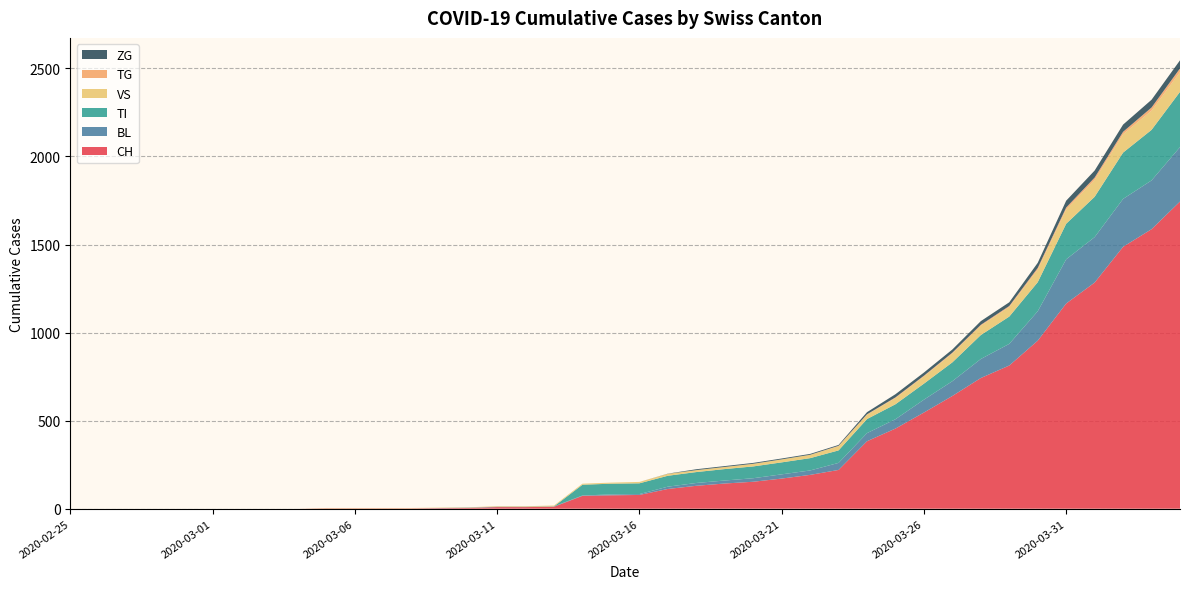

Reading left to right, extract all data points from this chart.

CH: 2020-02-25=0	2020-02-26=0	2020-02-27=0	2020-02-28=0	2020-02-29=0	2020-03-01=0	2020-03-02=0	2020-03-03=0	2020-03-04=0	2020-03-05=2	2020-03-06=2	2020-03-07=2	2020-03-08=2	2020-03-09=3	2020-03-10=4	2020-03-11=9	2020-03-12=9	2020-03-13=11	2020-03-14=73	2020-03-15=76	2020-03-16=78	2020-03-17=112	2020-03-18=130	2020-03-19=143	2020-03-20=153	2020-03-21=171	2020-03-22=192	2020-03-23=220	2020-03-24=383	2020-03-25=455	2020-03-26=546	2020-03-27=640	2020-03-28=742	2020-03-29=813	2020-03-30=954	2020-03-31=1165	2020-04-01=1284	2020-04-02=1487	2020-04-03=1587	2020-04-04=1744
BL: 2020-02-25=0	2020-02-26=0	2020-02-27=0	2020-02-28=0	2020-02-29=0	2020-03-01=0	2020-03-02=0	2020-03-03=0	2020-03-04=0	2020-03-05=0	2020-03-06=0	2020-03-07=0	2020-03-08=0	2020-03-09=1	2020-03-10=2	2020-03-11=2	2020-03-12=2	2020-03-13=2	2020-03-14=2	2020-03-15=5	2020-03-16=5	2020-03-17=13	2020-03-18=16	2020-03-19=17	2020-03-20=20	2020-03-21=24	2020-03-22=25	2020-03-23=40	2020-03-24=46	2020-03-25=53	2020-03-26=73	2020-03-27=84	2020-03-28=108	2020-03-29=123	2020-03-30=167	2020-03-31=251	2020-04-01=258	2020-04-02=272	2020-04-03=277	2020-04-04=309
TI: 2020-02-25=0	2020-02-26=0	2020-02-27=0	2020-02-28=0	2020-02-29=0	2020-03-01=0	2020-03-02=0	2020-03-03=0	2020-03-04=0	2020-03-05=0	2020-03-06=0	2020-03-07=0	2020-03-08=0	2020-03-09=0	2020-03-10=0	2020-03-11=0	2020-03-12=0	2020-03-13=0	2020-03-14=61	2020-03-15=61	2020-03-16=61	2020-03-17=62	2020-03-18=62	2020-03-19=65	2020-03-20=67	2020-03-21=68	2020-03-22=70	2020-03-23=71	2020-03-24=80	2020-03-25=85	2020-03-26=91	2020-03-27=107	2020-03-28=136	2020-03-29=155	2020-03-30=165	2020-03-31=202	2020-04-01=229	2020-04-02=263	2020-04-03=287	2020-04-04=314
VS: 2020-02-25=0	2020-02-26=0	2020-02-27=0	2020-02-28=0	2020-02-29=0	2020-03-01=0	2020-03-02=0	2020-03-03=0	2020-03-04=0	2020-03-05=2	2020-03-06=2	2020-03-07=2	2020-03-08=2	2020-03-09=2	2020-03-10=2	2020-03-11=3	2020-03-12=3	2020-03-13=5	2020-03-14=6	2020-03-15=6	2020-03-16=8	2020-03-17=11	2020-03-18=11	2020-03-19=12	2020-03-20=15	2020-03-21=17	2020-03-22=19	2020-03-23=24	2020-03-24=25	2020-03-25=35	2020-03-26=41	2020-03-27=50	2020-03-28=53	2020-03-29=54	2020-03-30=71	2020-03-31=81	2020-04-01=96	2020-04-02=104	2020-04-03=109	2020-04-04=112
TG: 2020-02-25=0	2020-02-26=0	2020-02-27=0	2020-02-28=0	2020-02-29=0	2020-03-01=0	2020-03-02=0	2020-03-03=0	2020-03-04=0	2020-03-05=0	2020-03-06=0	2020-03-07=0	2020-03-08=0	2020-03-09=0	2020-03-10=0	2020-03-11=0	2020-03-12=0	2020-03-13=0	2020-03-14=0	2020-03-15=0	2020-03-16=0	2020-03-17=0	2020-03-18=0	2020-03-19=0	2020-03-20=0	2020-03-21=0	2020-03-22=0	2020-03-23=2	2020-03-24=2	2020-03-25=4	2020-03-26=4	2020-03-27=5	2020-03-28=5	2020-03-29=6	2020-03-30=10	2020-03-31=11	2020-04-01=13	2020-04-02=14	2020-04-03=18	2020-04-04=21
ZG: 2020-02-25=0	2020-02-26=0	2020-02-27=0	2020-02-28=0	2020-02-29=0	2020-03-01=0	2020-03-02=0	2020-03-03=0	2020-03-04=0	2020-03-05=0	2020-03-06=0	2020-03-07=0	2020-03-08=0	2020-03-09=0	2020-03-10=0	2020-03-11=0	2020-03-12=0	2020-03-13=0	2020-03-14=0	2020-03-15=0	2020-03-16=0	2020-03-17=1	2020-03-18=5	2020-03-19=5	2020-03-20=5	2020-03-21=5	2020-03-22=5	2020-03-23=5	2020-03-24=12	2020-03-25=18	2020-03-26=18	2020-03-27=18	2020-03-28=21	2020-03-29=21	2020-03-30=29	2020-03-31=39	2020-04-01=40	2020-04-02=41	2020-04-03=44	2020-04-04=46